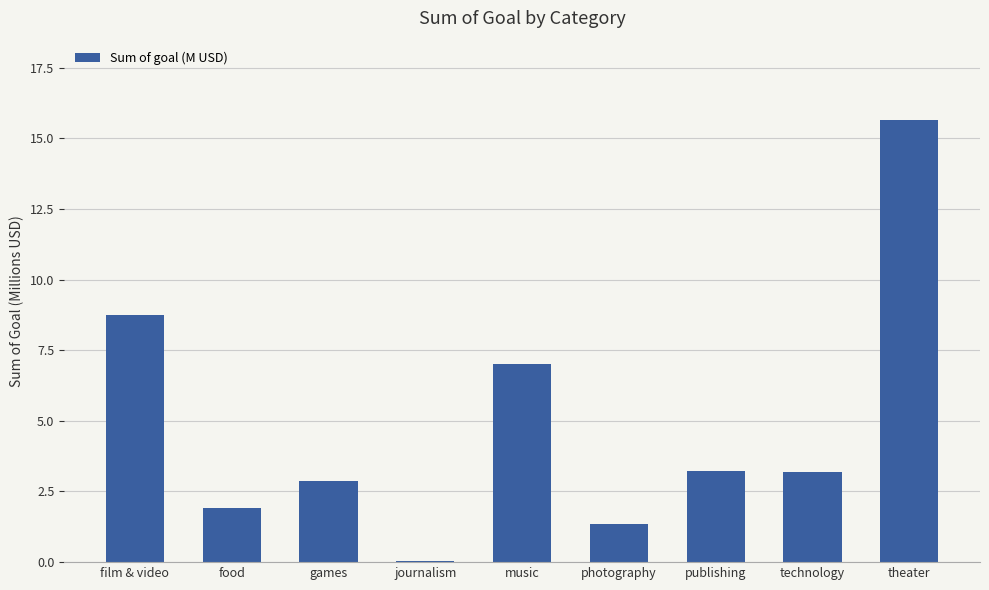

Which label corresponds to the largest value in the chart?

theater